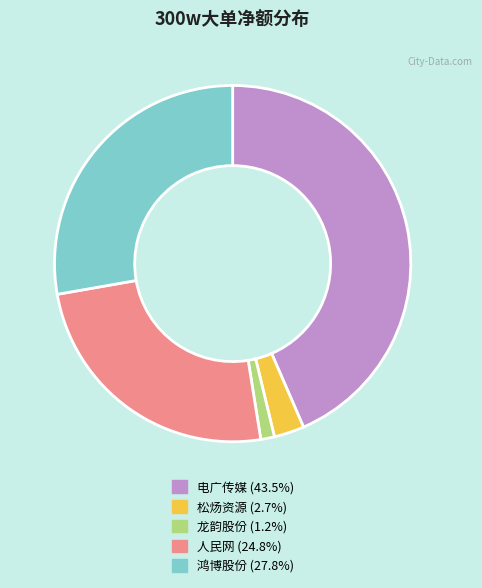

Is the sum of 电广传媒 and 鸿博股份 greater than half?

Yes